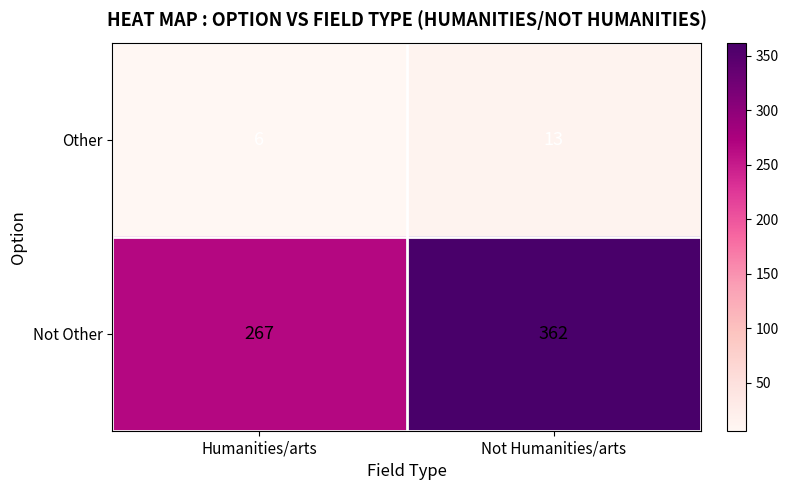

Reading left to right, transcribe all the data shown in this chart.

Other: 6	13
Not Other: 267	362